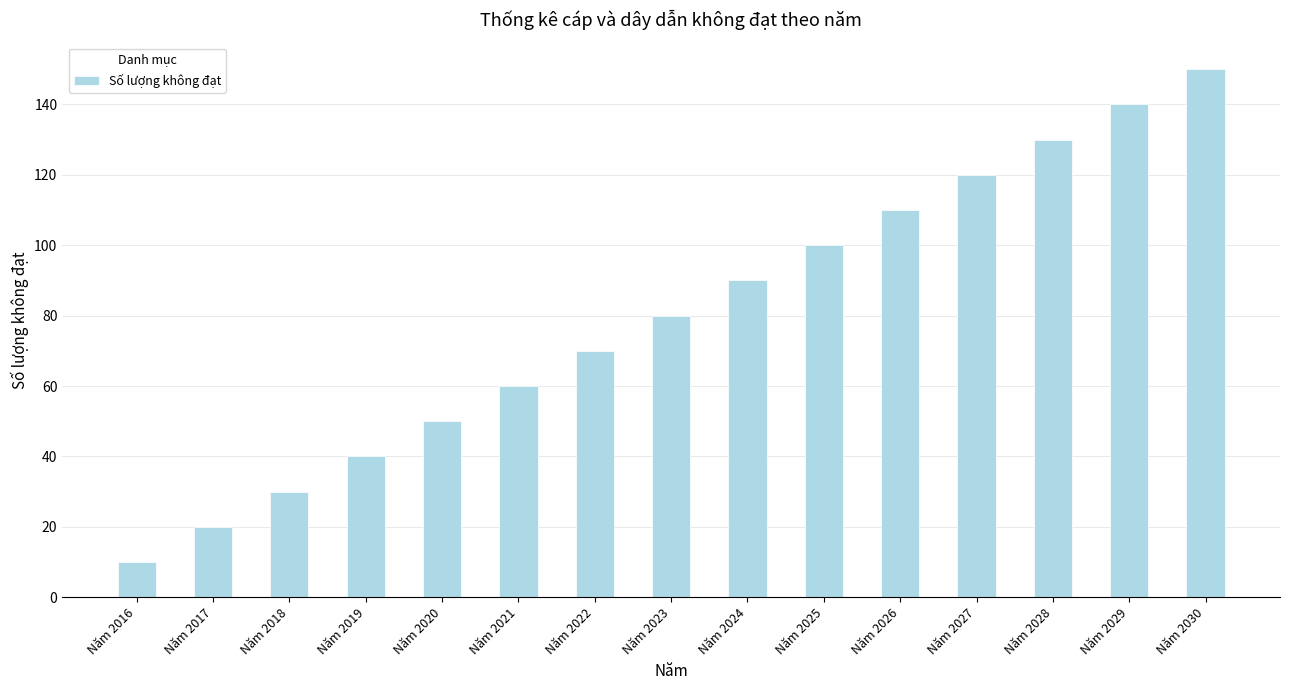

What is the average value?

80